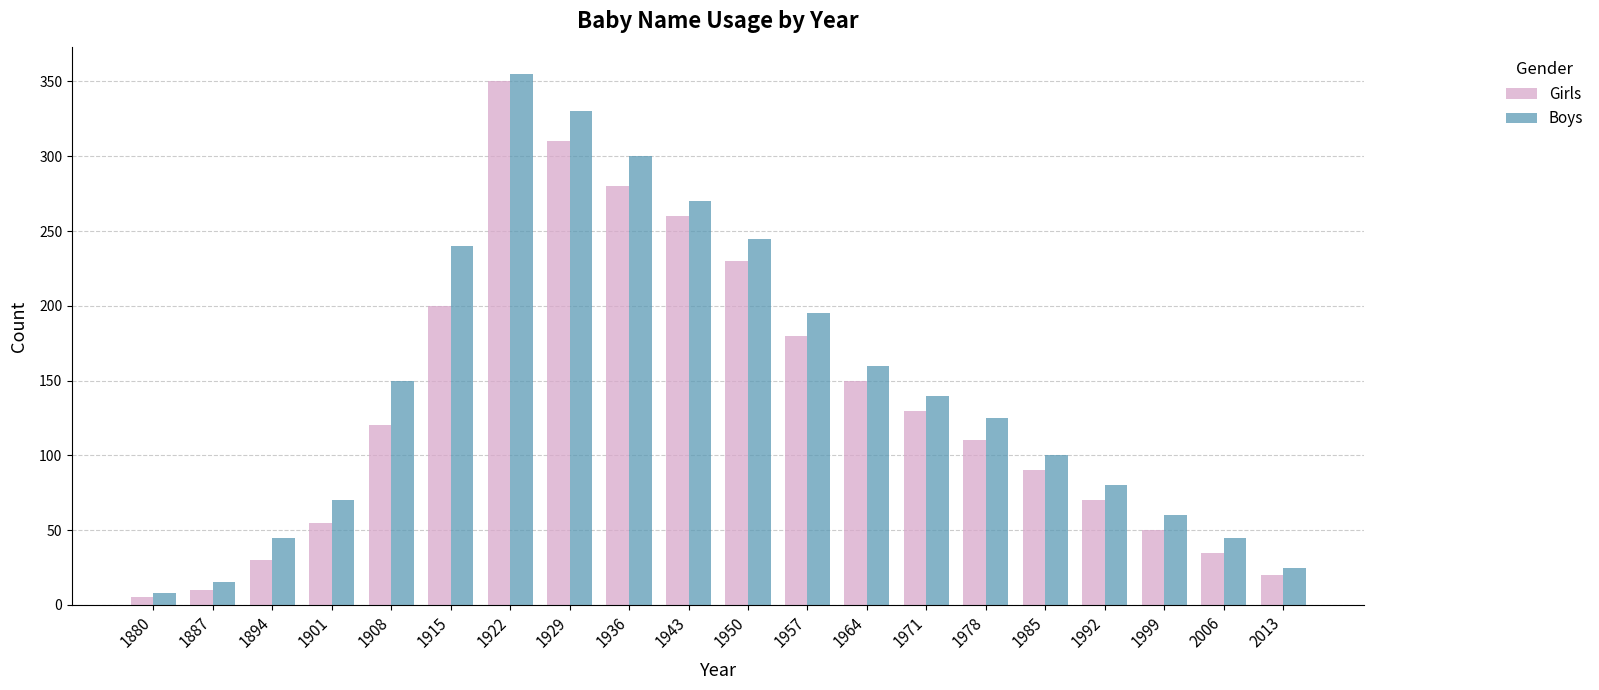

Reading left to right, transcribe all the data shown in this chart.

Girls: 1880=5	1887=10	1894=30	1901=55	1908=120	1915=200	1922=350	1929=310	1936=280	1943=260	1950=230	1957=180	1964=150	1971=130	1978=110	1985=90	1992=70	1999=50	2006=35	2013=20
Boys: 1880=8	1887=15	1894=45	1901=70	1908=150	1915=240	1922=355	1929=330	1936=300	1943=270	1950=245	1957=195	1964=160	1971=140	1978=125	1985=100	1992=80	1999=60	2006=45	2013=25